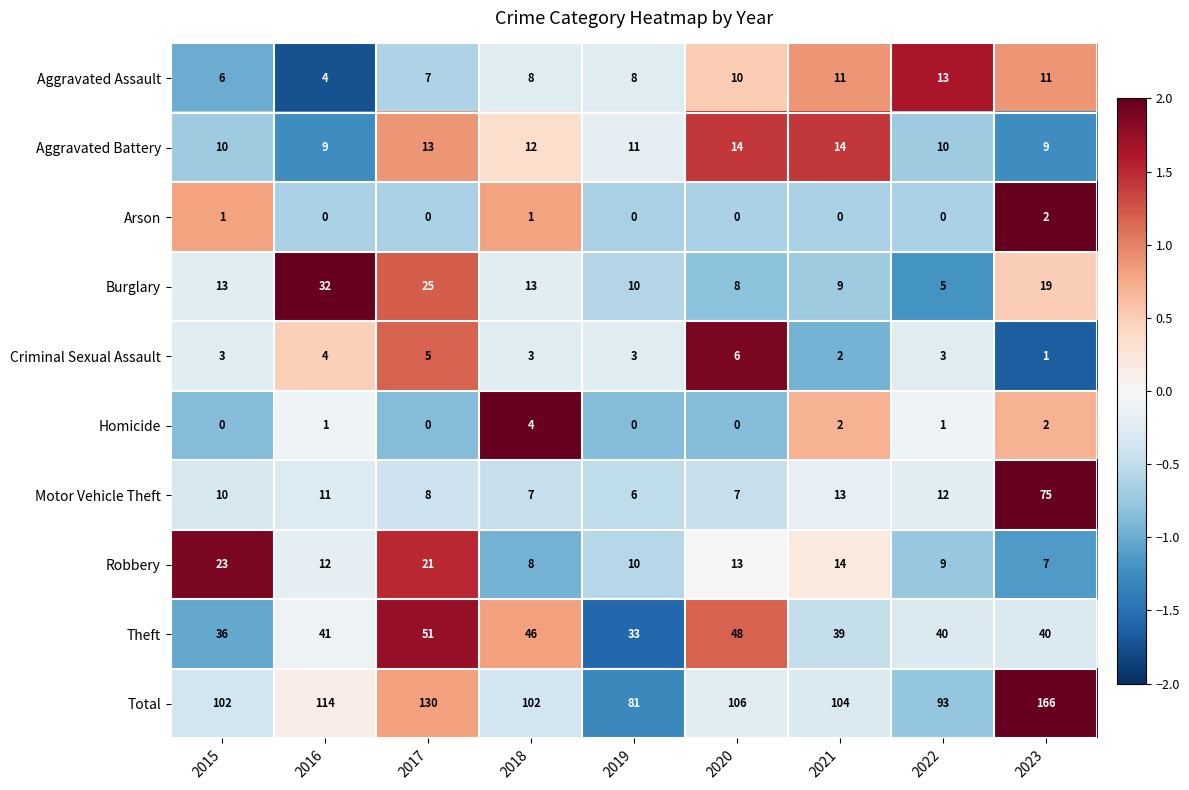

The Robbery series shows 9 at 2022. True or false?

True